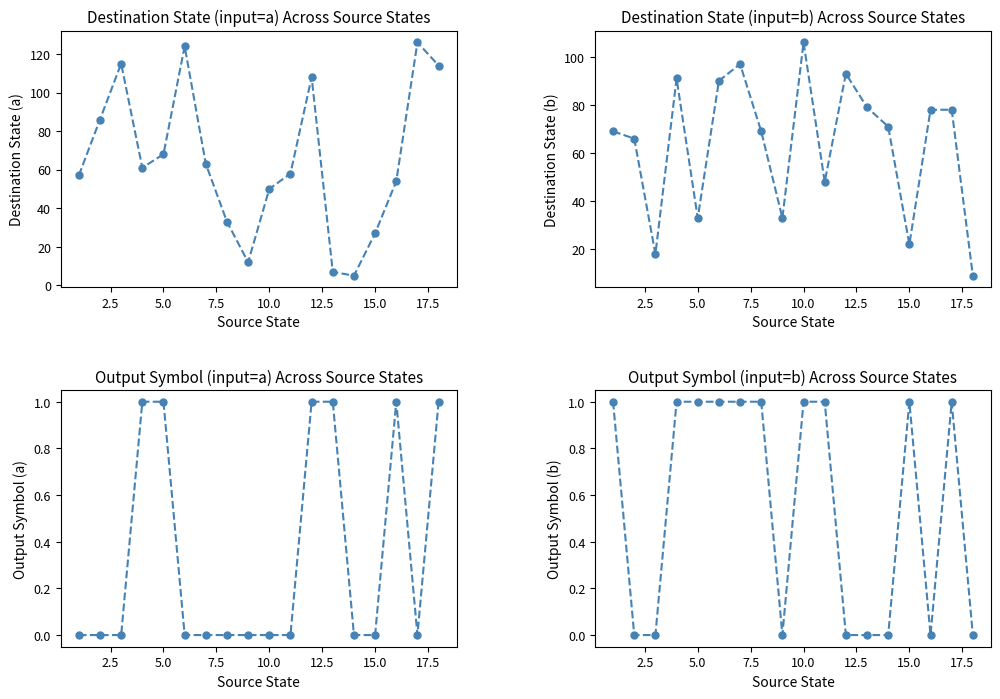

The destination_state (input b) series shows 27 at 5.0. True or false?

False